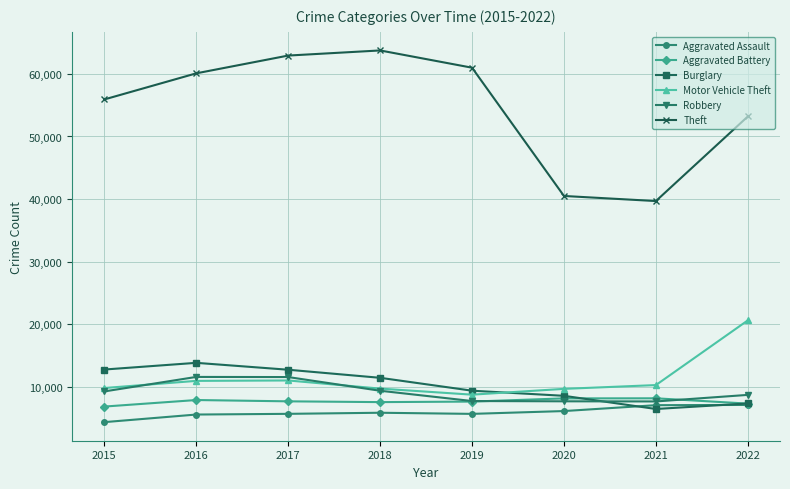

Which series has the largest range (max minus min)?

Theft